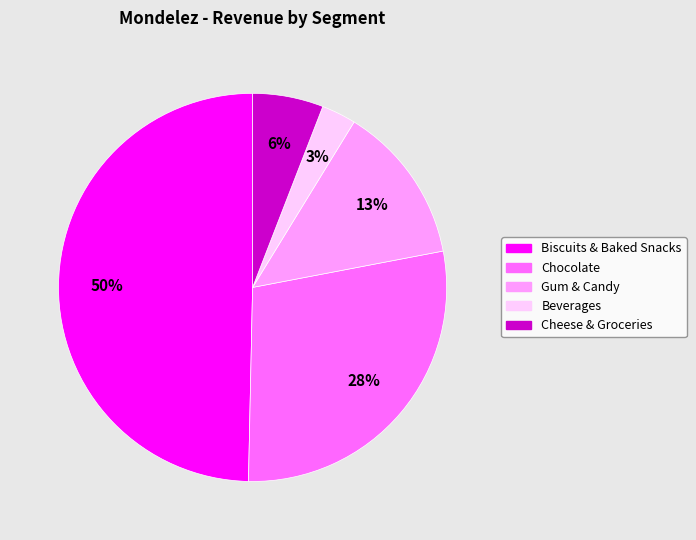

How many segments does this pie chart have?

5